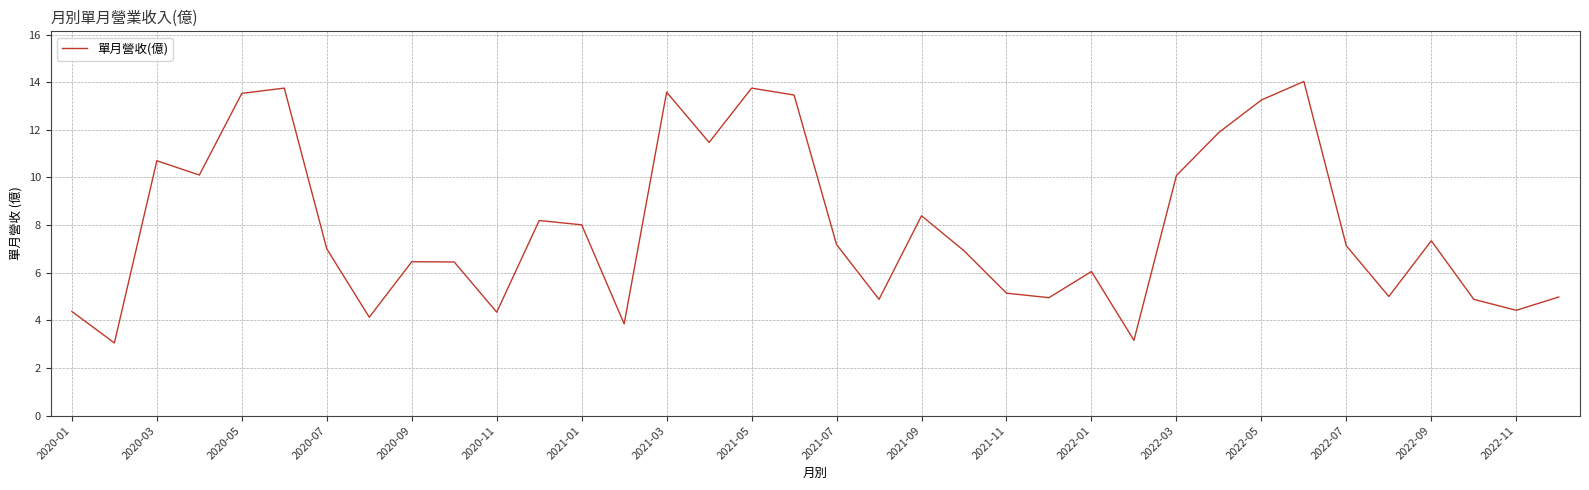

Count the number of data series in this chart.

1